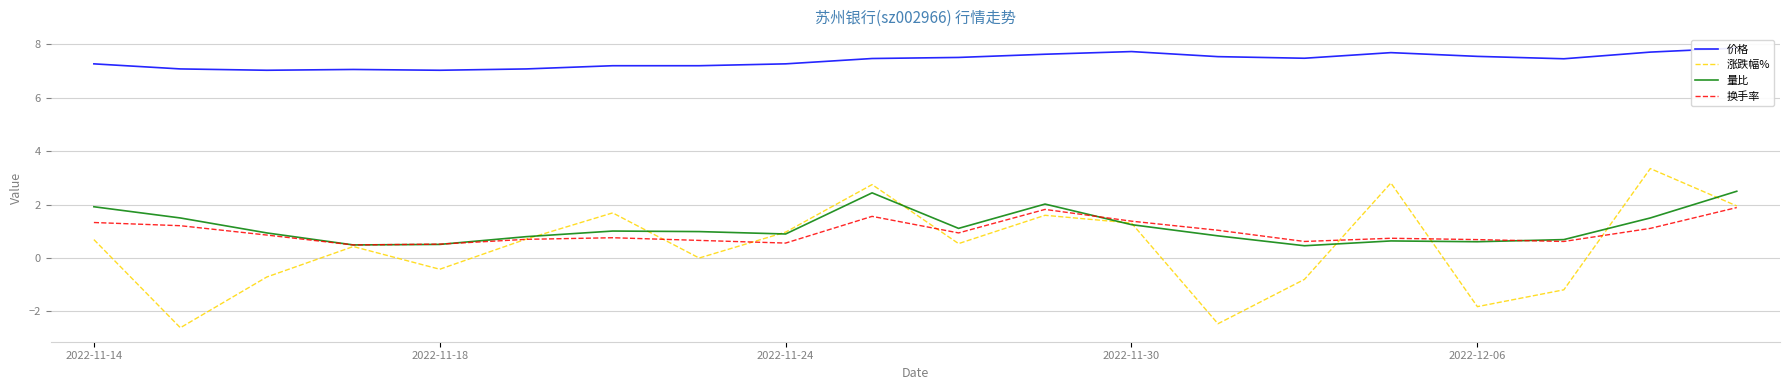

What is the minimum value for 量比?

0.5